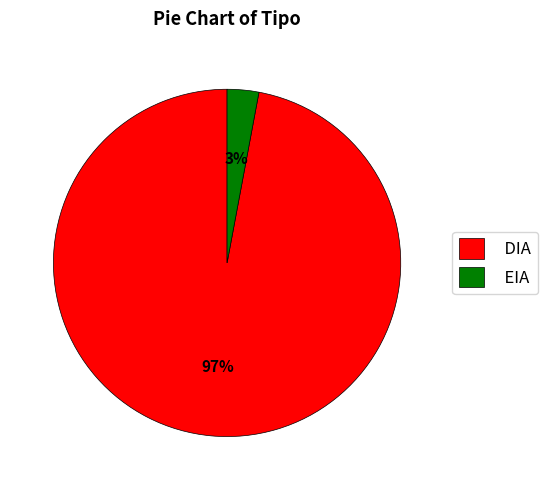

Which slice is the smallest?

EIA